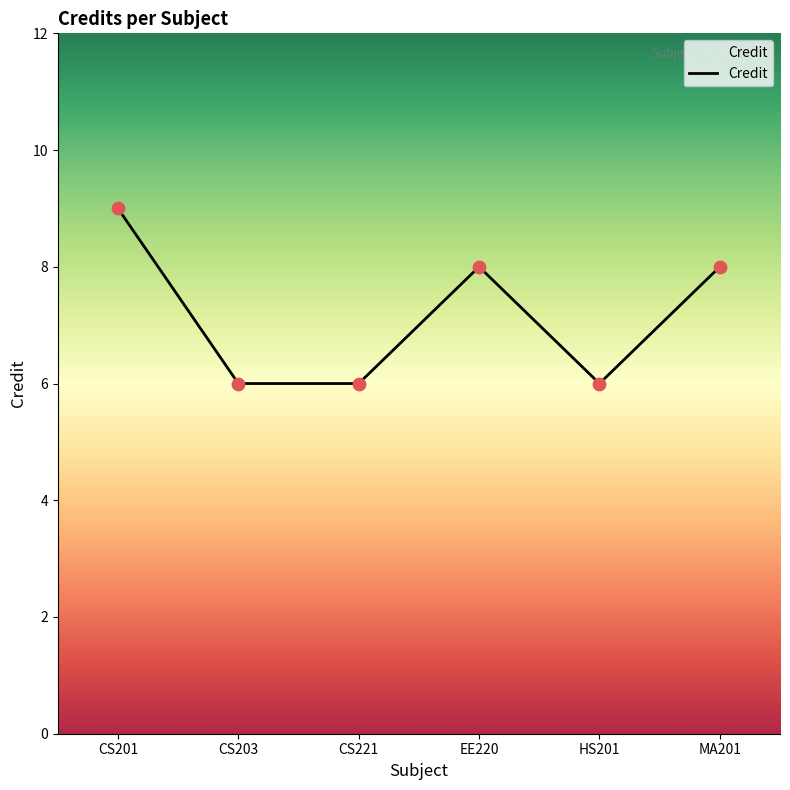

Which has a higher value, EE220 or HS201?

EE220